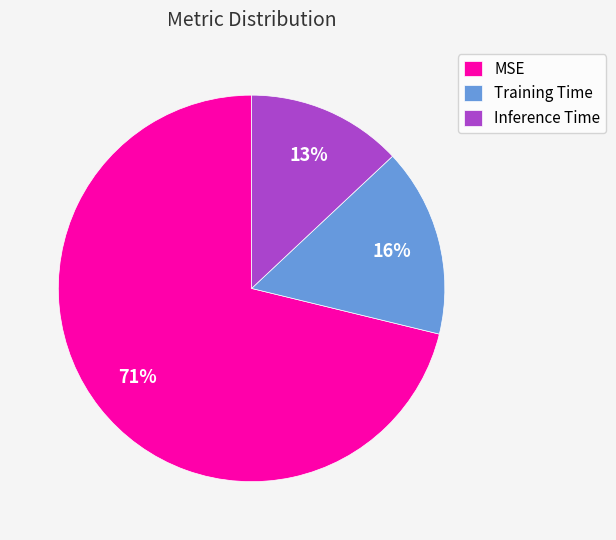

Does any single category account for the majority?

Yes